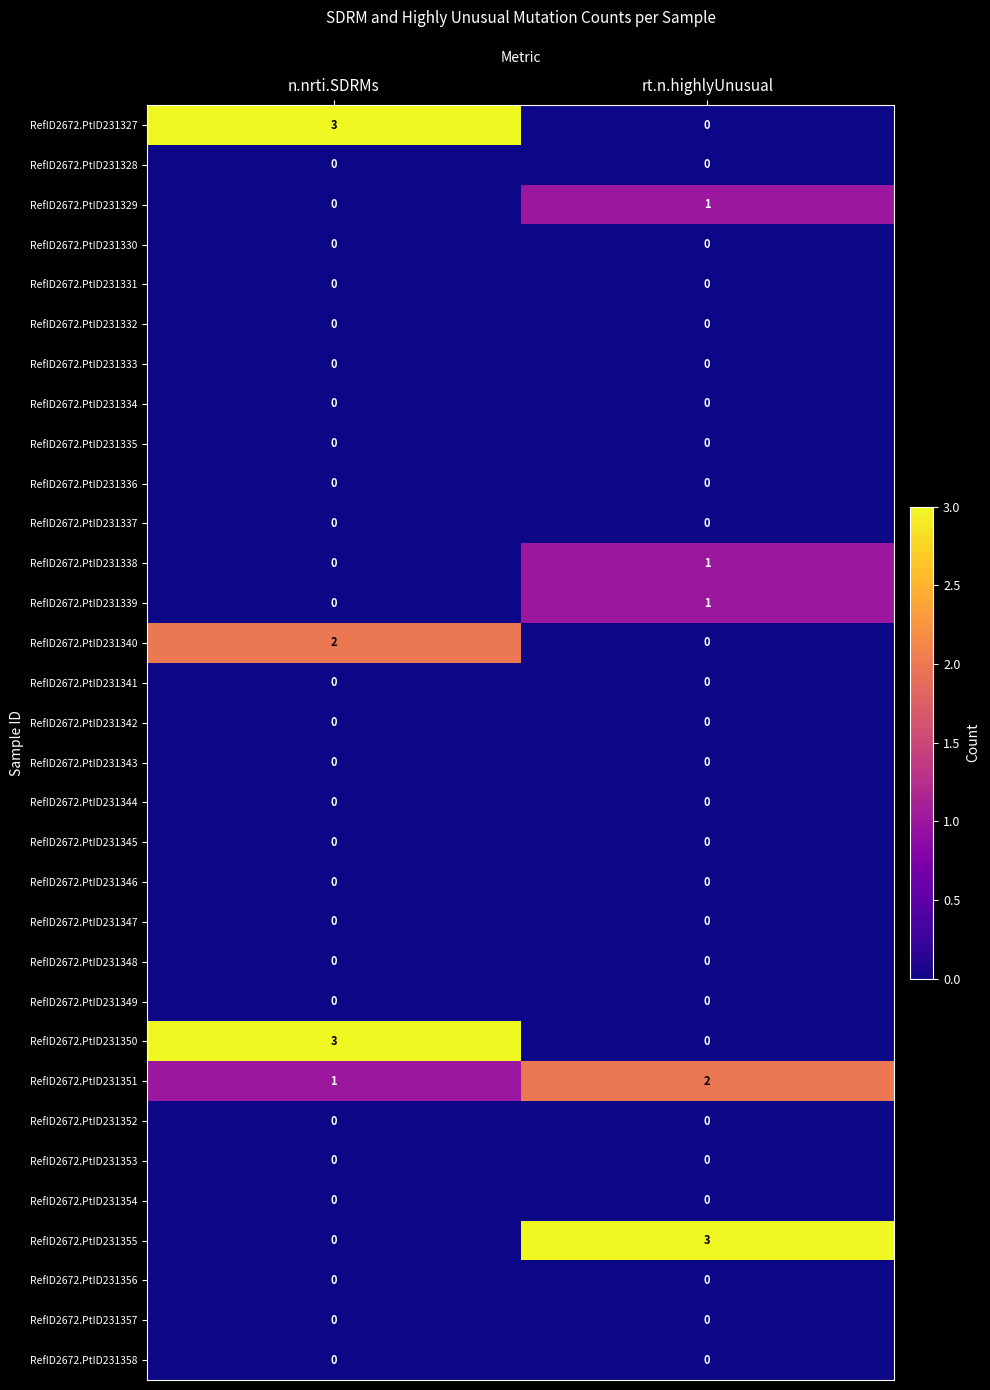

The RefID2672.PtID231335 series shows 0 at n.nrti.SDRMs. True or false?

True